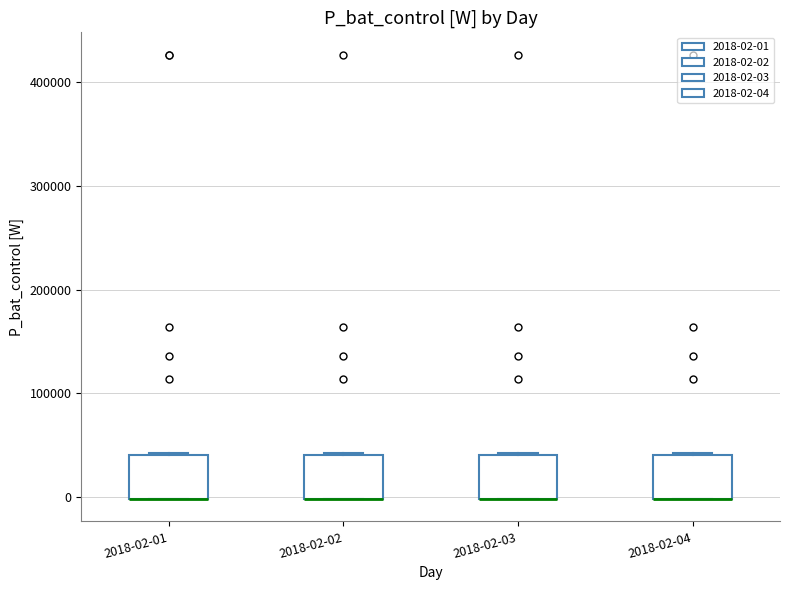

Reading left to right, read every box against the y-axis: the position of its median line, the range the box covers, and the ends of its whiskers. The values are not printed on the chart, so give them approximately, as read against the axis.

2018-02-01: median 0 (drawn on the box's lower edge), box 0 to 40000, whiskers 0 to 40000
2018-02-02: median 0 (drawn on the box's lower edge), box 0 to 40000, whiskers 0 to 40000
2018-02-03: median 0 (drawn on the box's lower edge), box 0 to 40000, whiskers 0 to 40000
2018-02-04: median 0 (drawn on the box's lower edge), box 0 to 40000, whiskers 0 to 40000